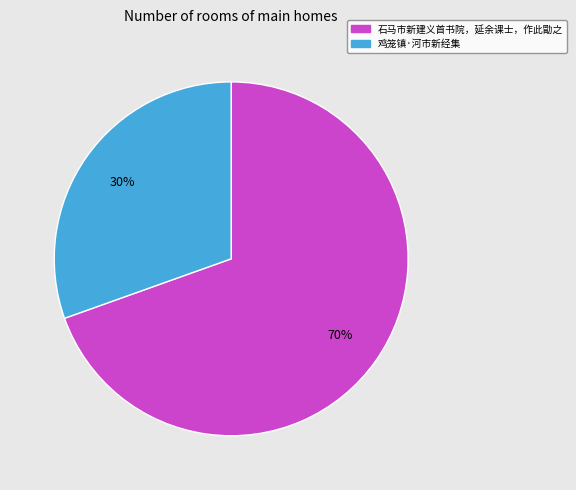

What is the ratio of the value at 石马市新建义首书院，延余课士，作此勖之 to the value at 鸡笼镇·河市新经集?

2.3